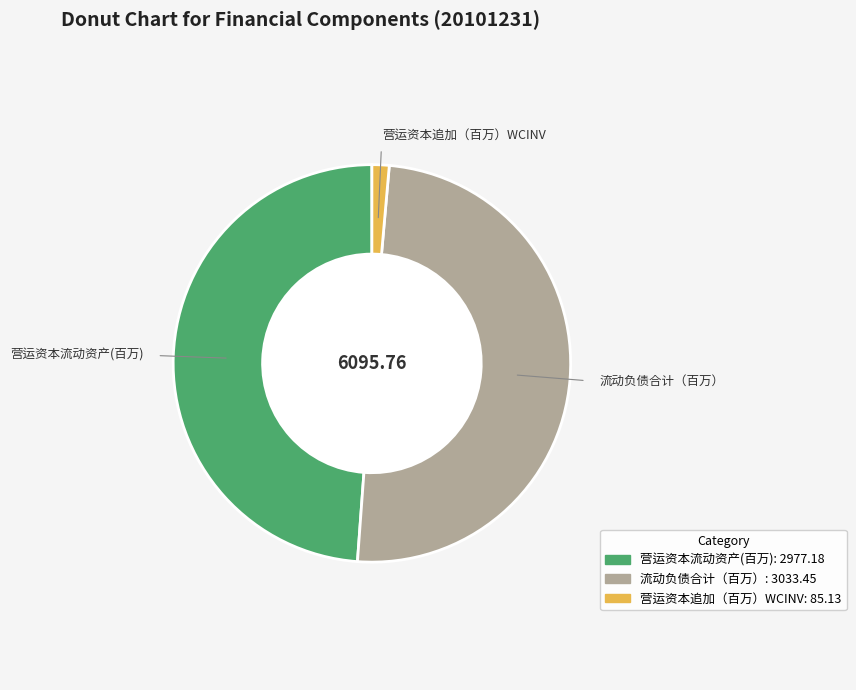

Which category has the smallest portion of the pie?

营运资本追加（百万）WCINV